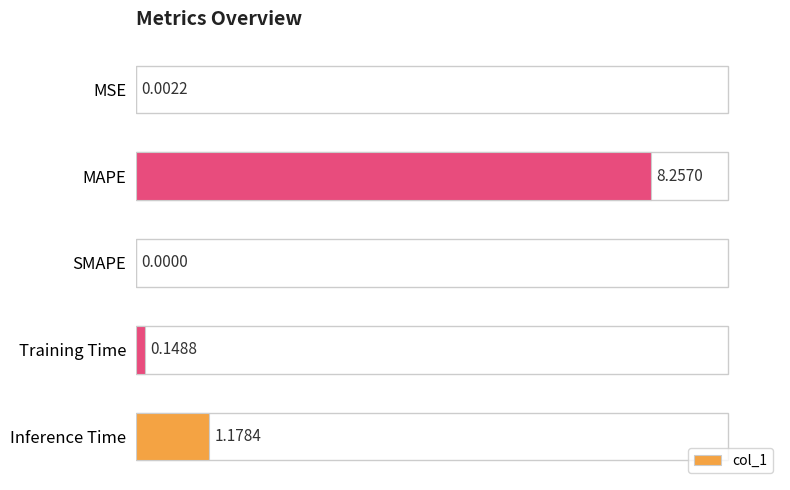

Where is the data nearest to the value 4?

Inference Time